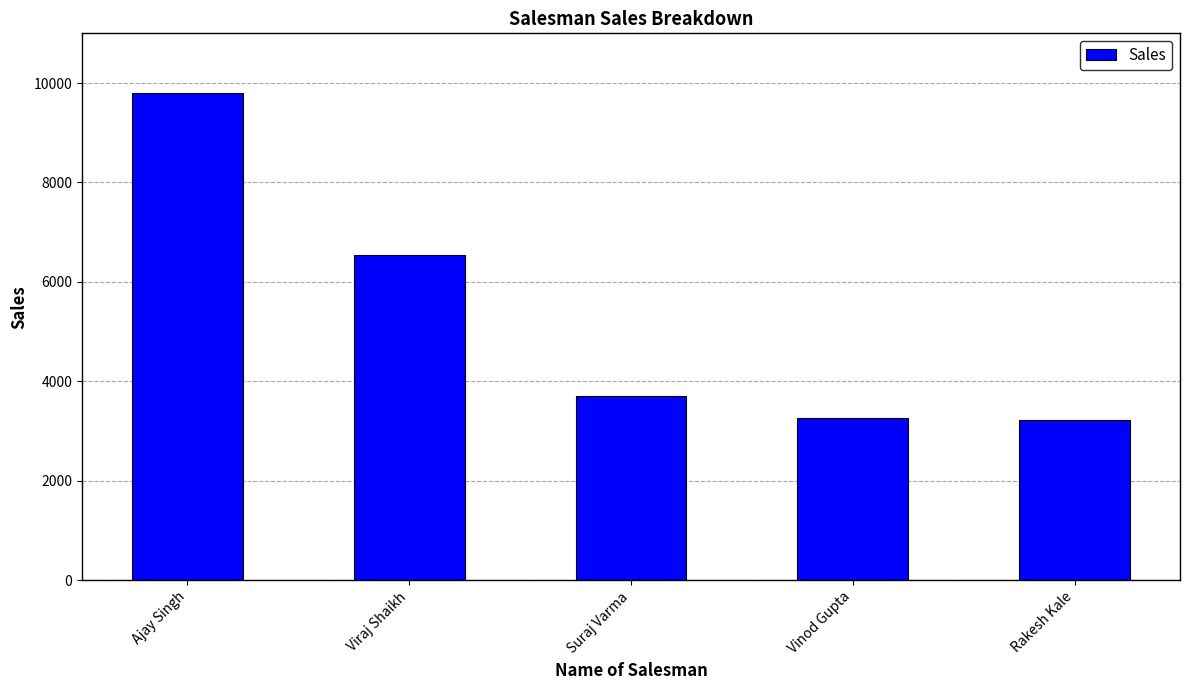

What is the label of the 1st bar from the left?

Ajay Singh